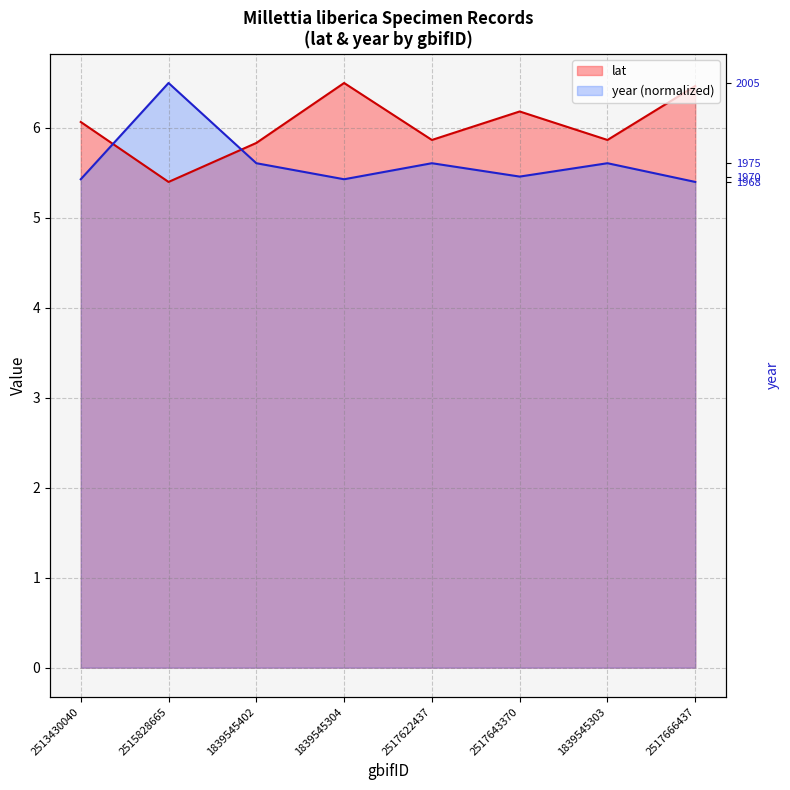

What position from the right is 2517622437?

4